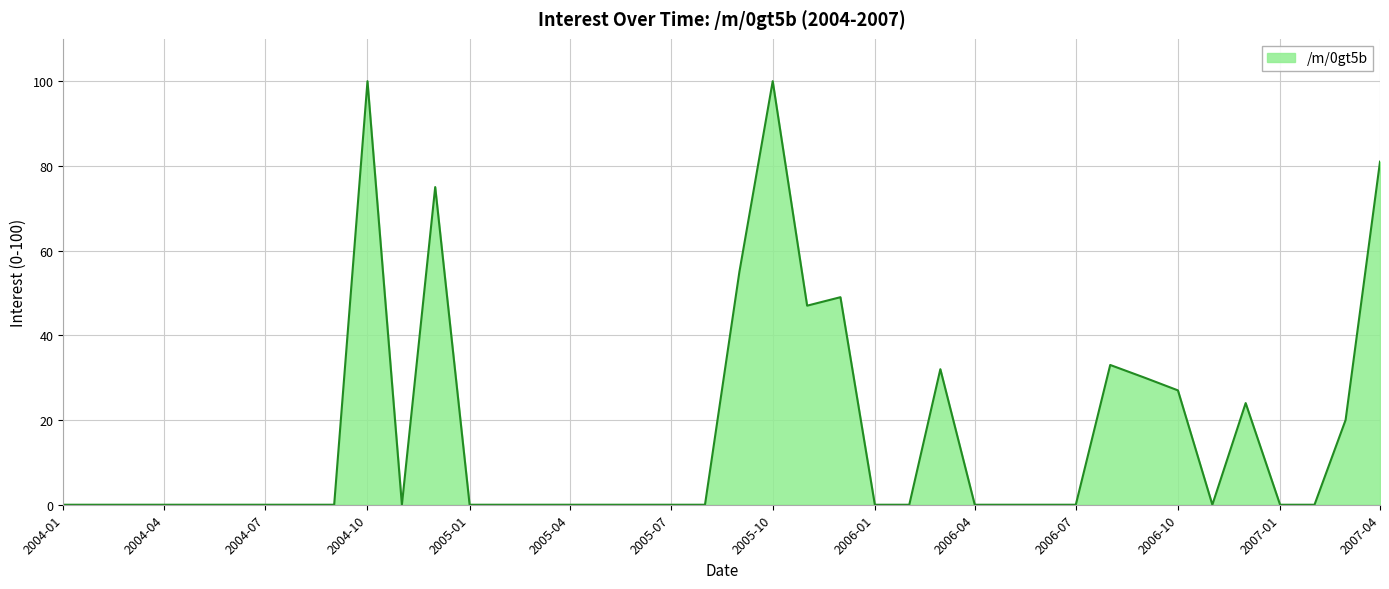

What is the difference between the maximum and minimum values?

100